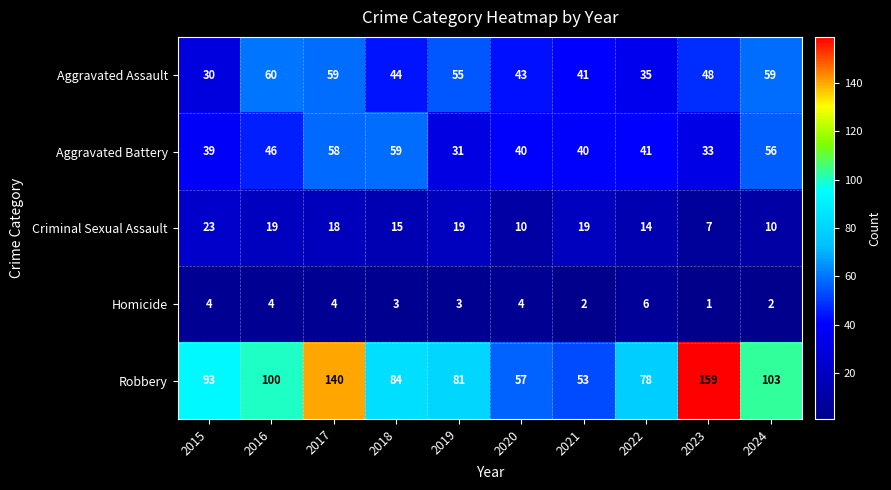

Rank the series by their maximum value, from highest to lowest.

Robbery, Aggravated Assault, Aggravated Battery, Criminal Sexual Assault, Homicide